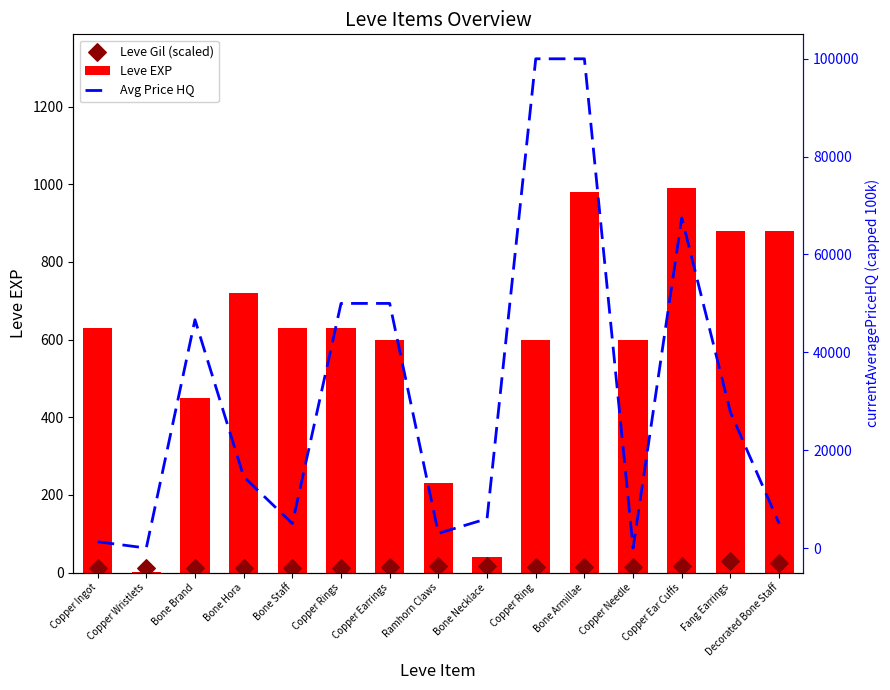

Which series contains the highest Y value?

Avg Price HQ